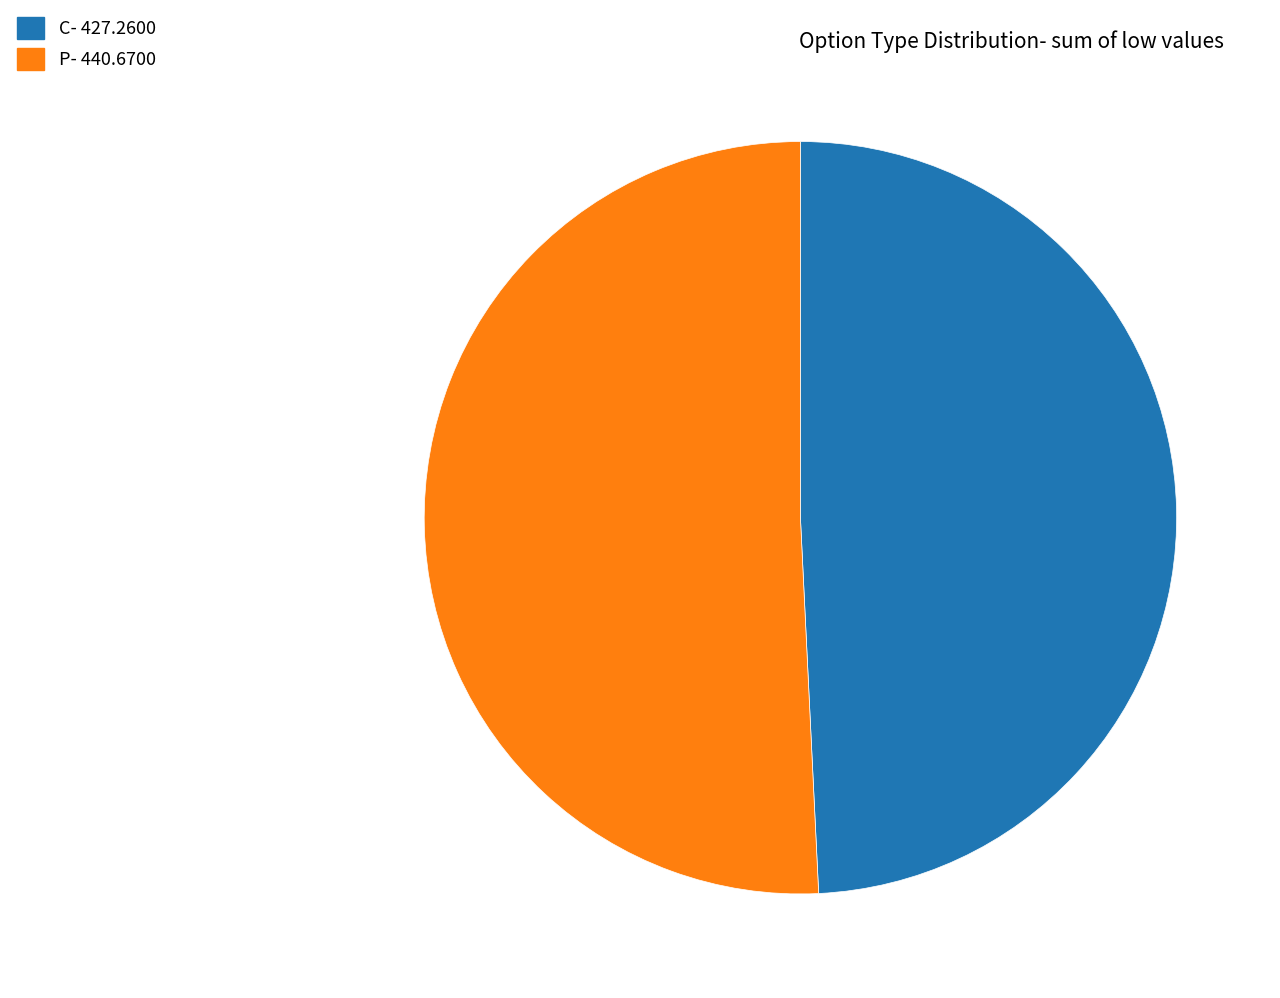

Do P and C together represent more than half of the pie?

Yes